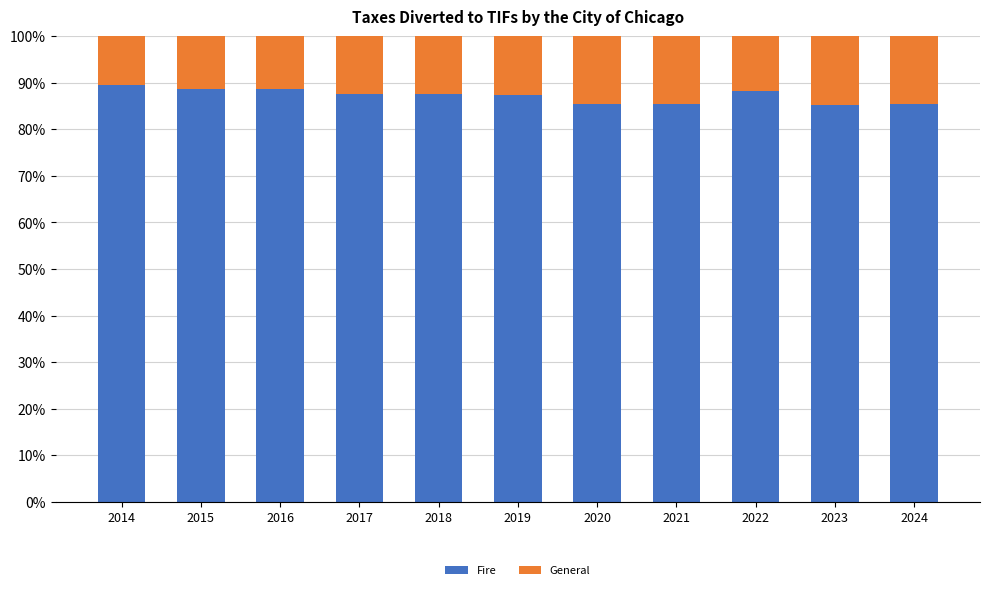

Are the bars horizontal?

No